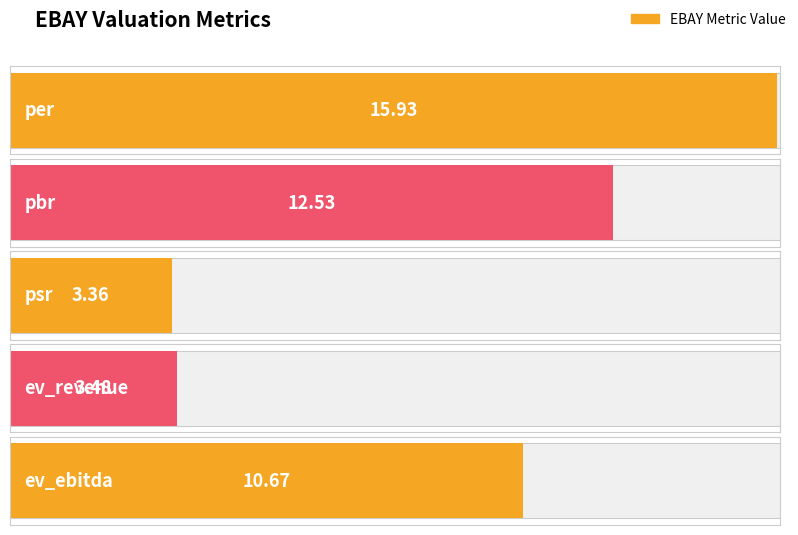

What is the difference between the maximum and minimum values?

12.6